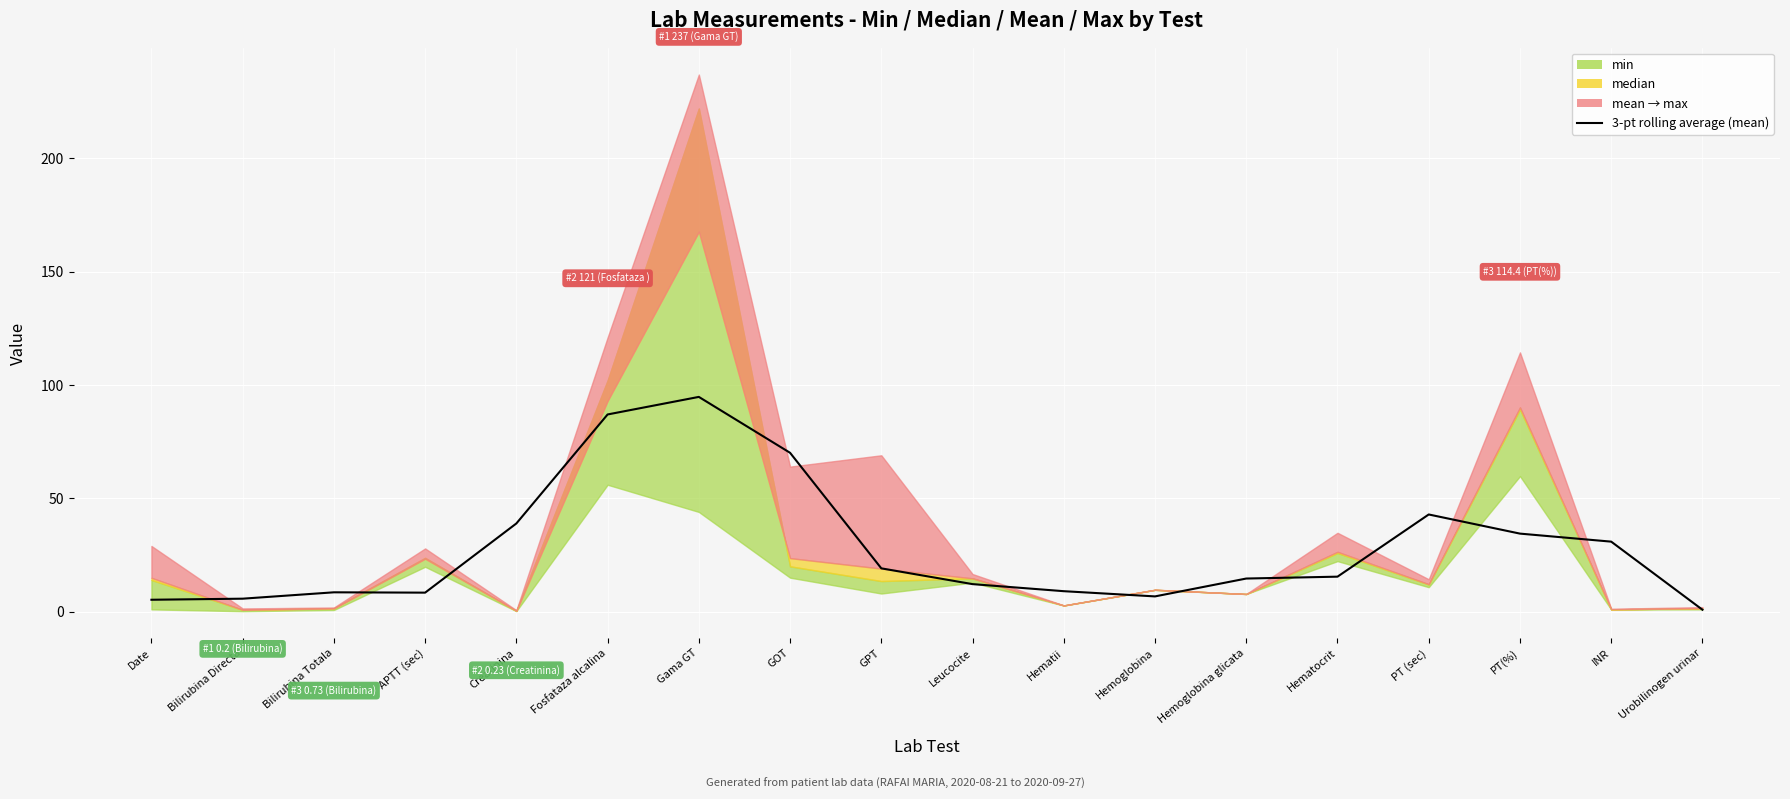

What is the sum of the values at Creatinina and Fosfataza alcalina?

125.9